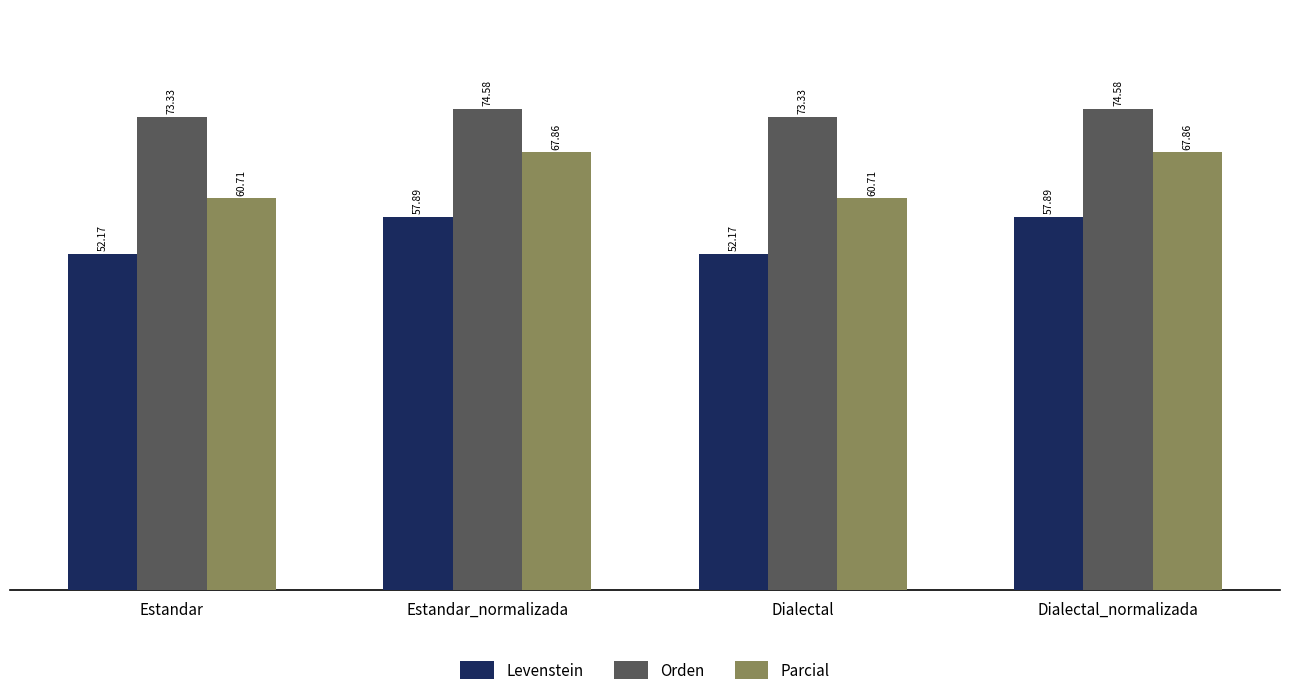

What is the sum of the Orden values at Dialectal and Estandar?

146.7